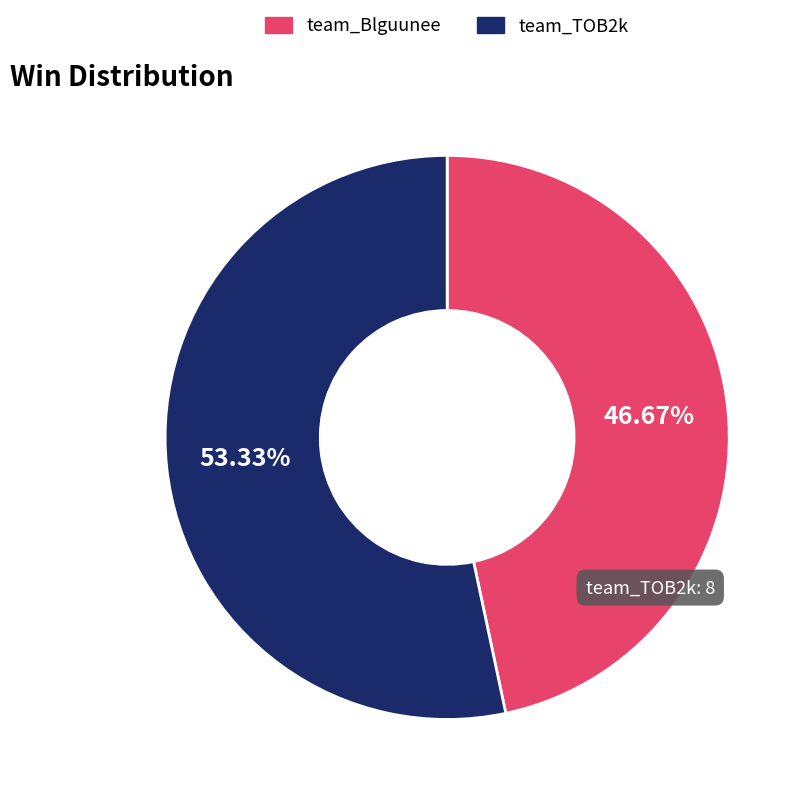

Rank the categories by value from highest to lowest.

team_TOB2k, team_Blguunee